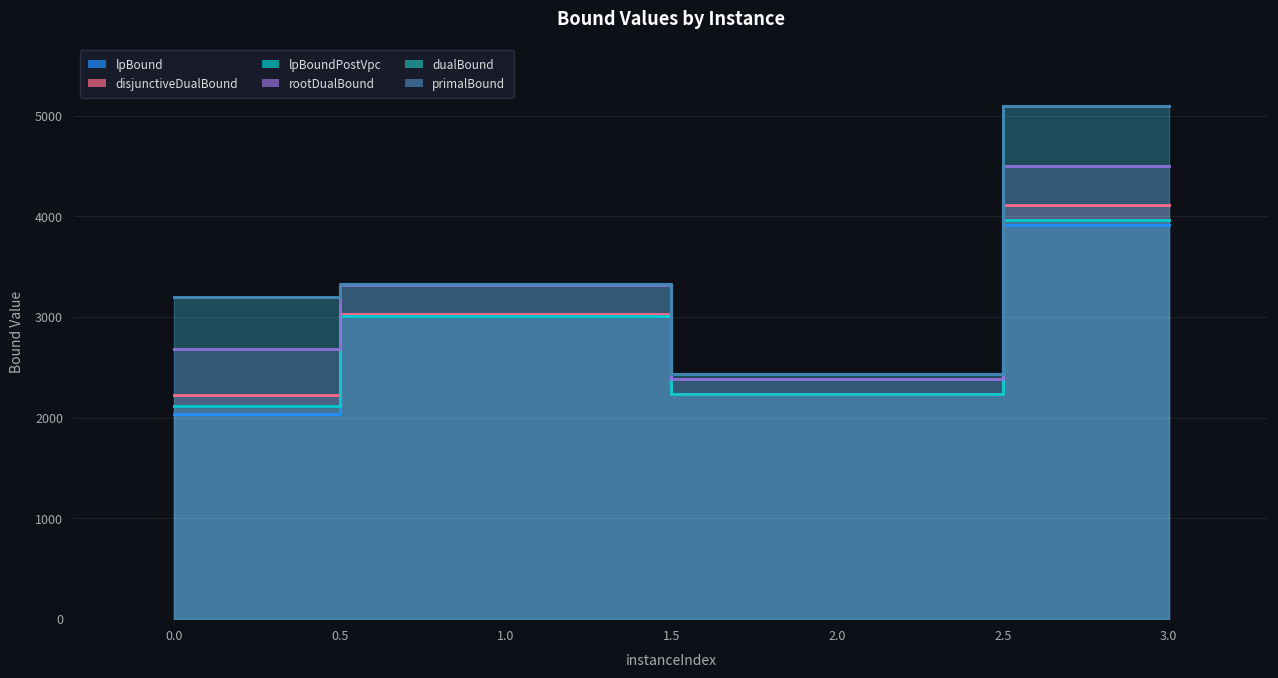

How many values in the disjunctiveDualBound series exceed 3026?

2